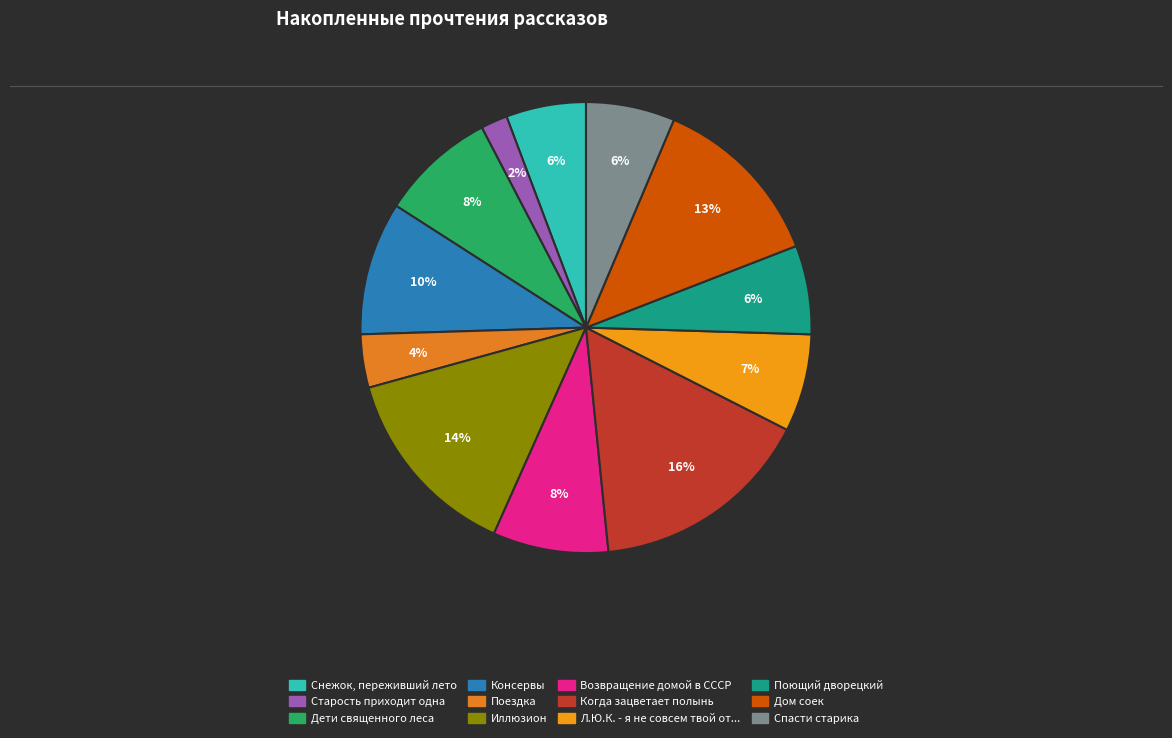

To the nearest percent, what is the difference between the largest and smallest slice percentages?

14%